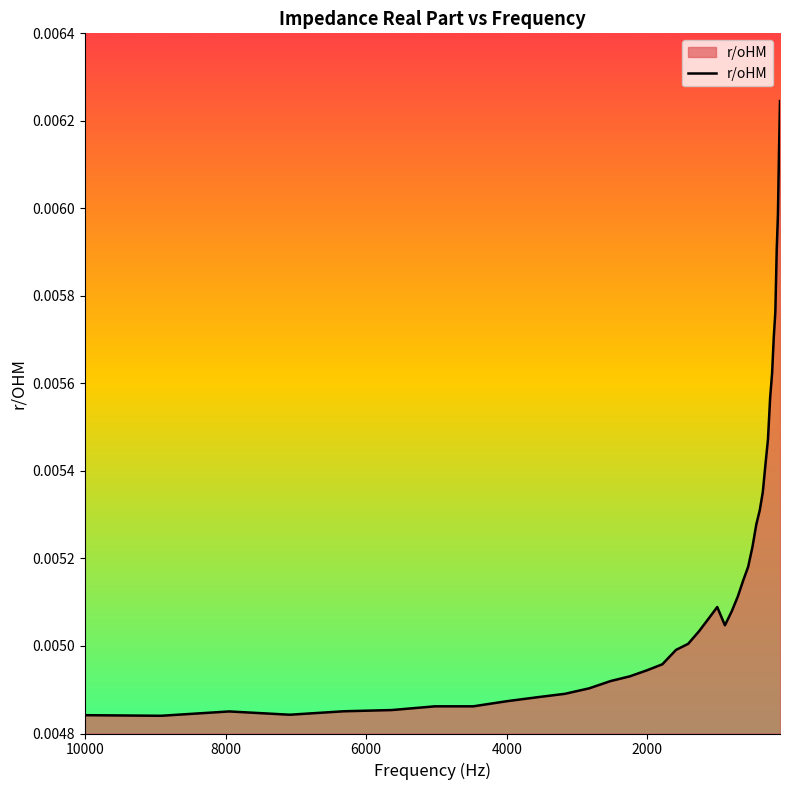

The value at 30 is 0.0. True or false?

False